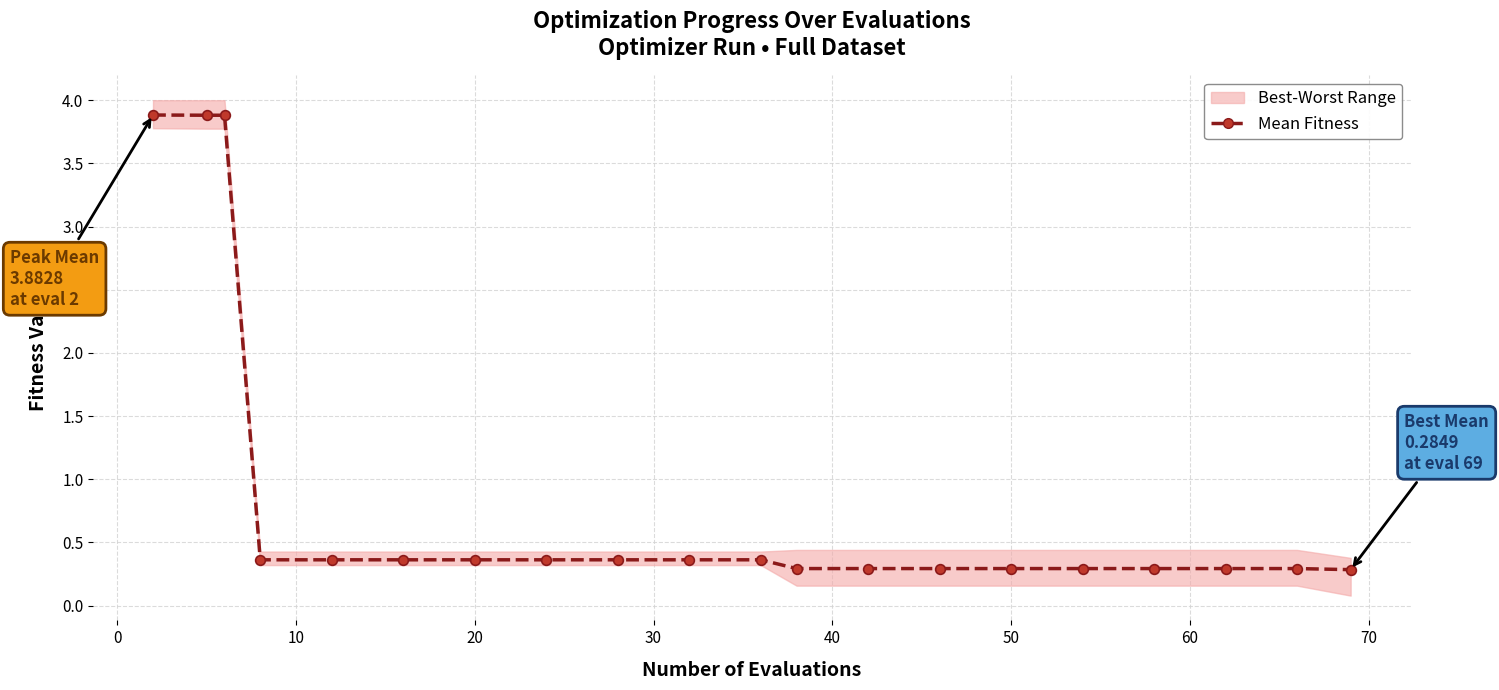

Reading left to right, what are all the values shown in this chart?

3.9	3.9	3.9	0.4	0.4	0.4	0.4	0.4	0.4	0.4	0.4	0.3	0.3	0.3	0.3	0.3	0.3	0.3	0.3	0.3